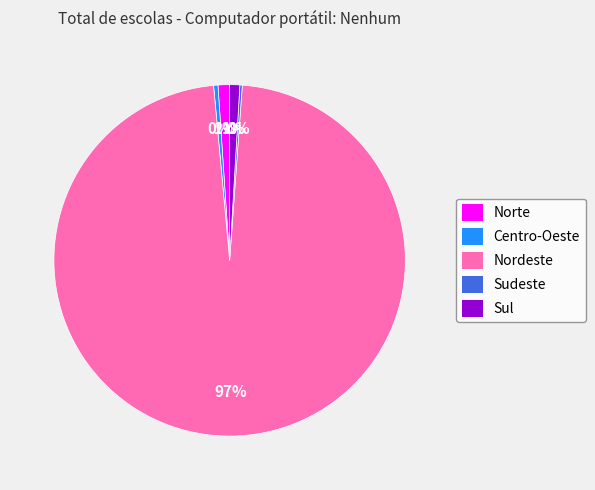

What percentage is the Norte slice, to the nearest percent?

1%